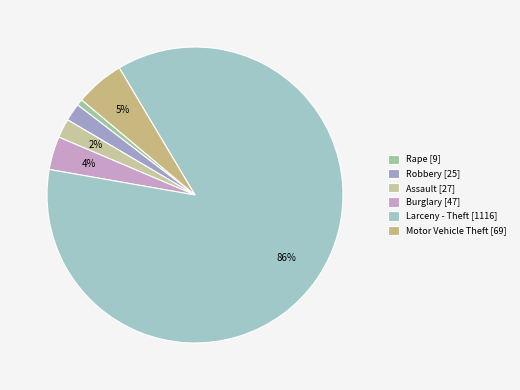

How many segments does this pie chart have?

6